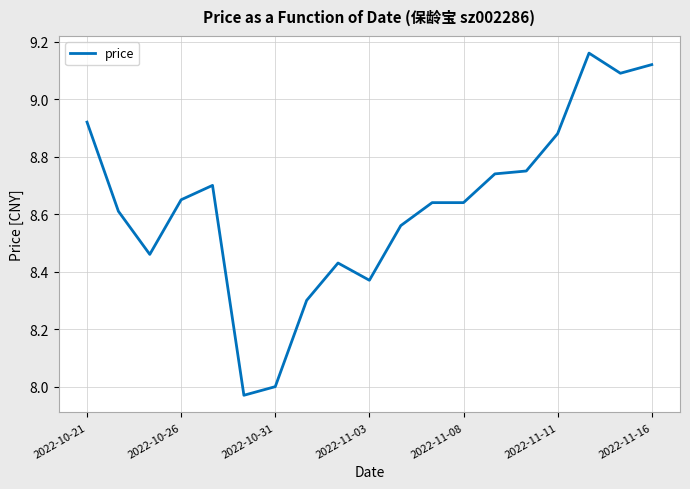

What is the difference between the maximum and minimum values?

1.2